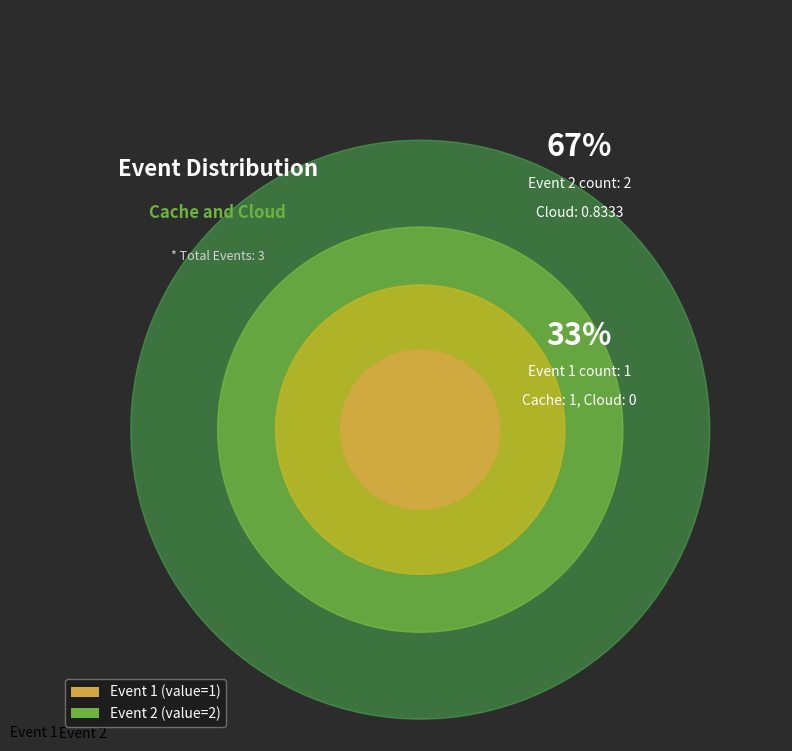

Is it true that Event 1 is 33% of the pie?

True